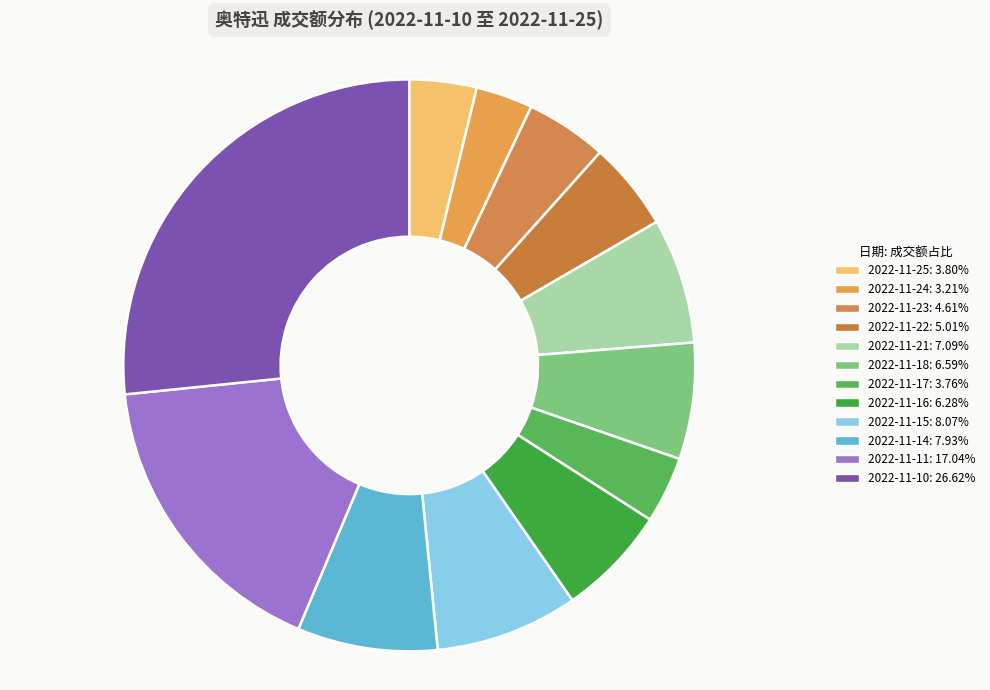

To the nearest percent, what is the average slice percentage?

8%